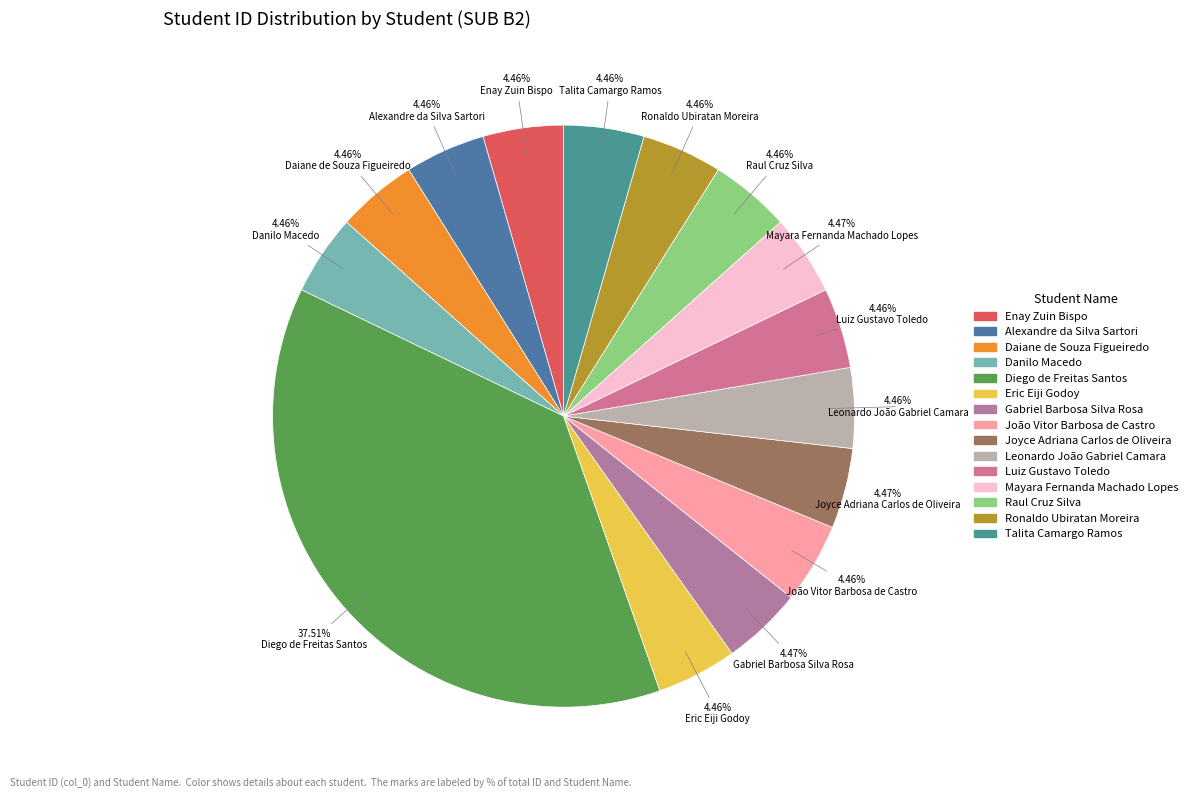

Does any single category account for the majority?

No